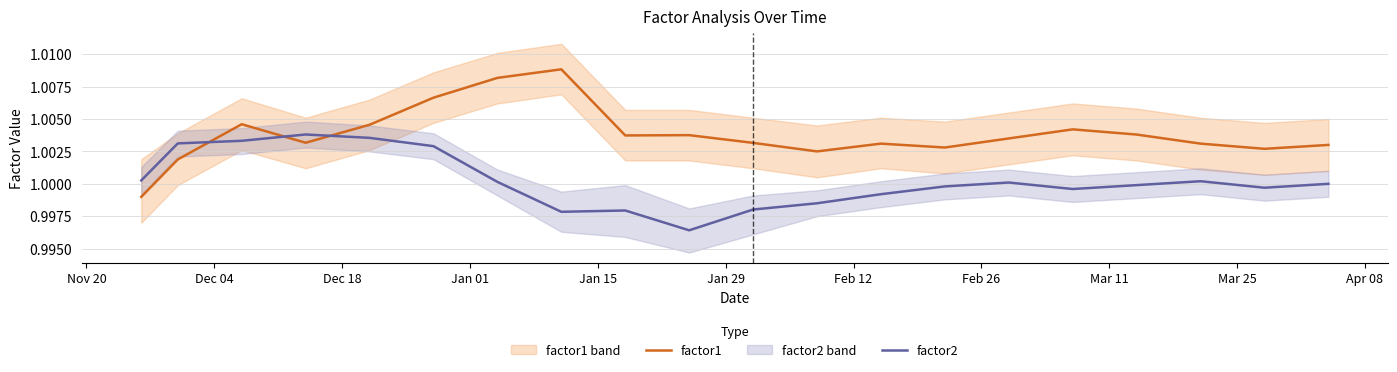

How many data points in factor1 are above 1?

19